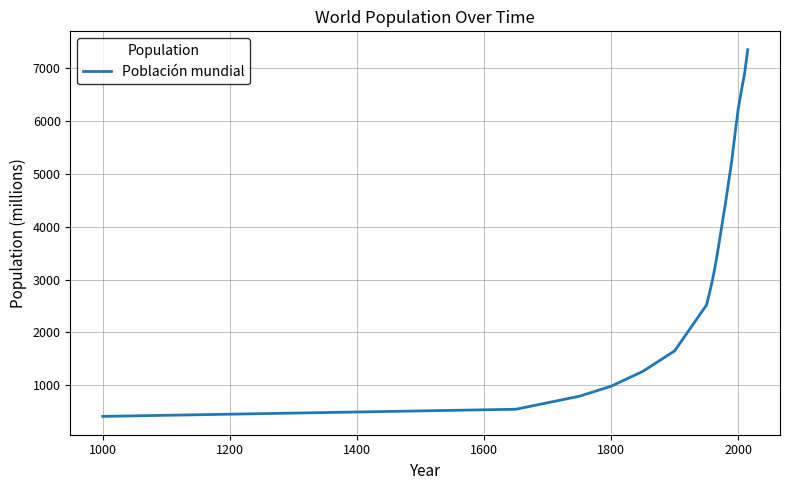

What is the smallest value displayed?

410